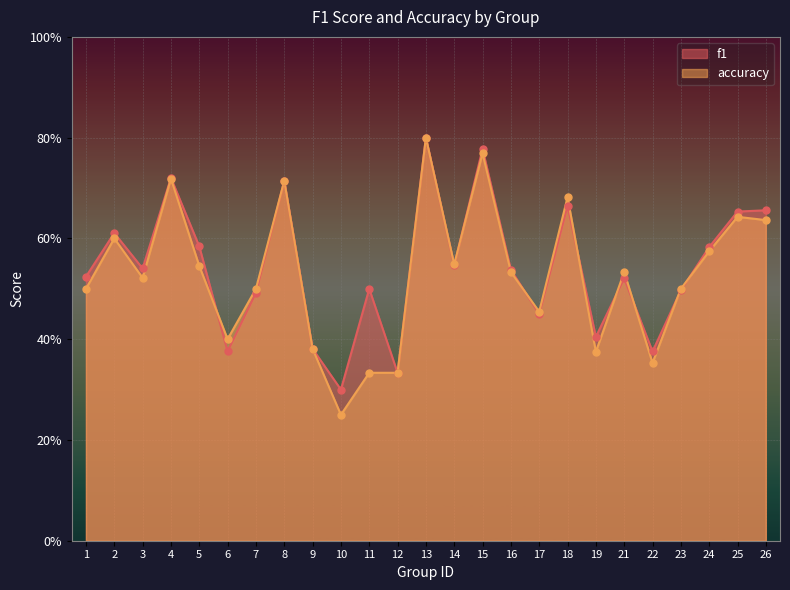

What is the total value across all series at 8?

1.4